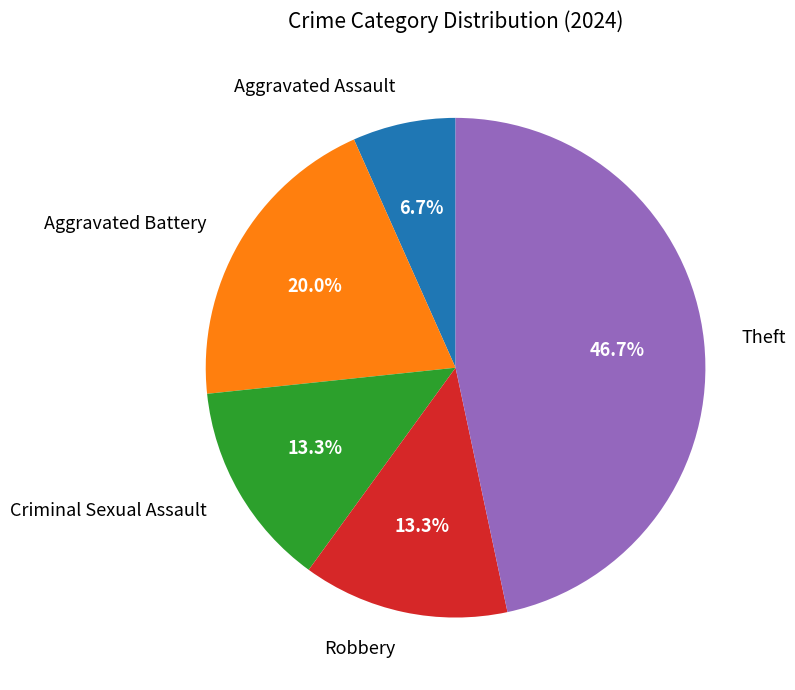

What is the ratio of the value at Aggravated Battery to the value at Robbery?

1.5